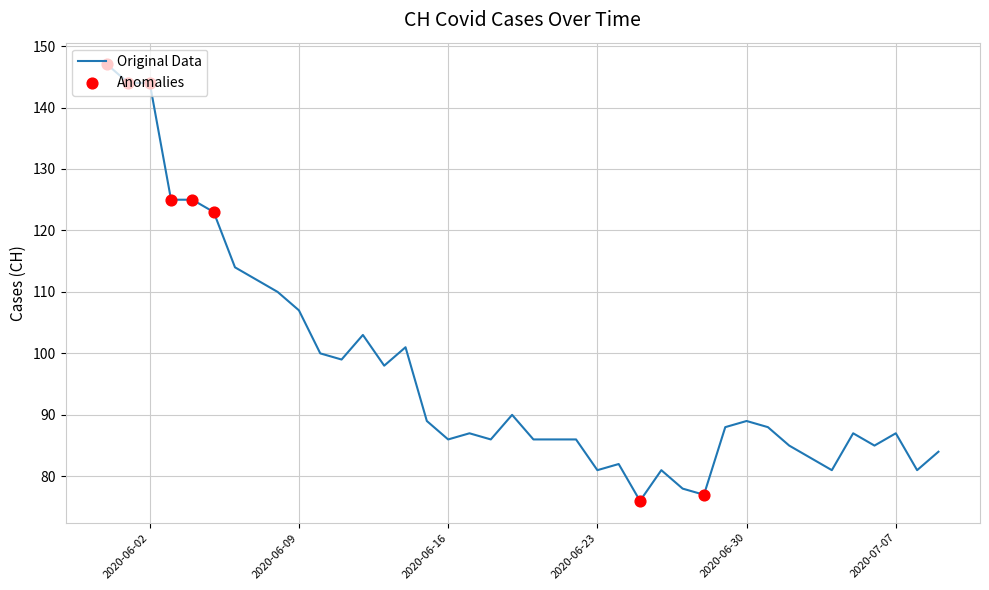

What is the smallest value displayed?

76